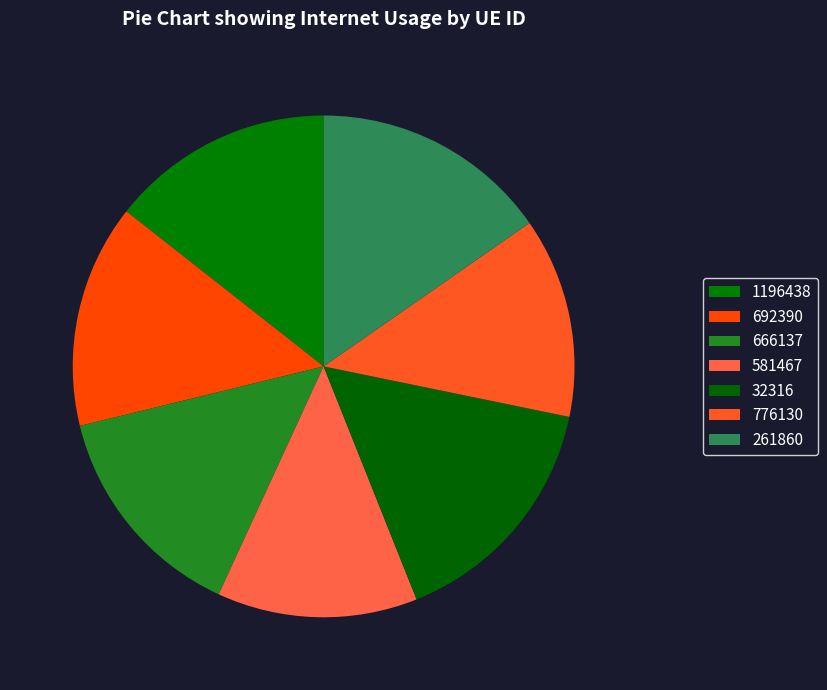

How many slices are in this pie chart?

7